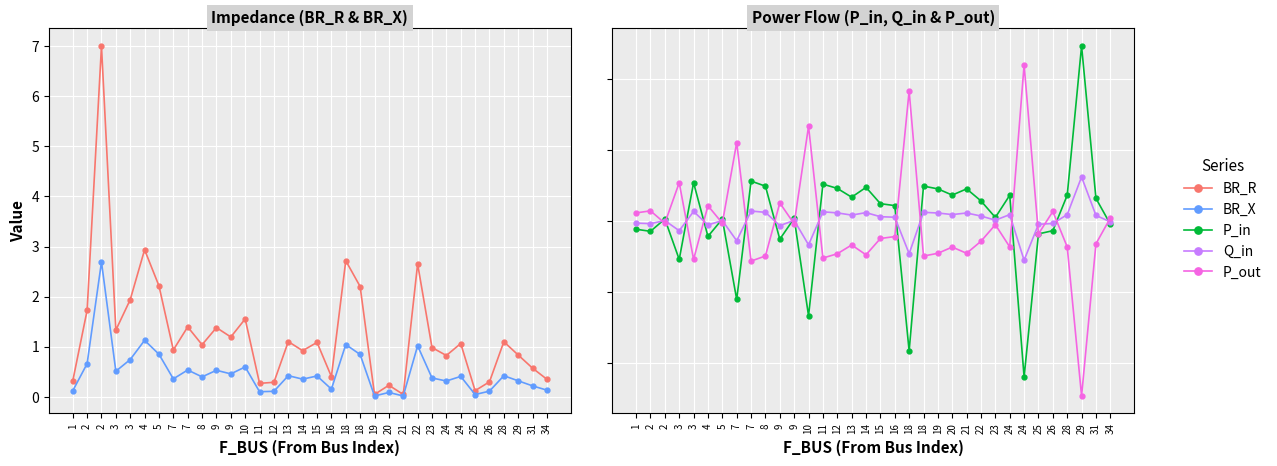

Which series has the widest spread of values?

BR_R